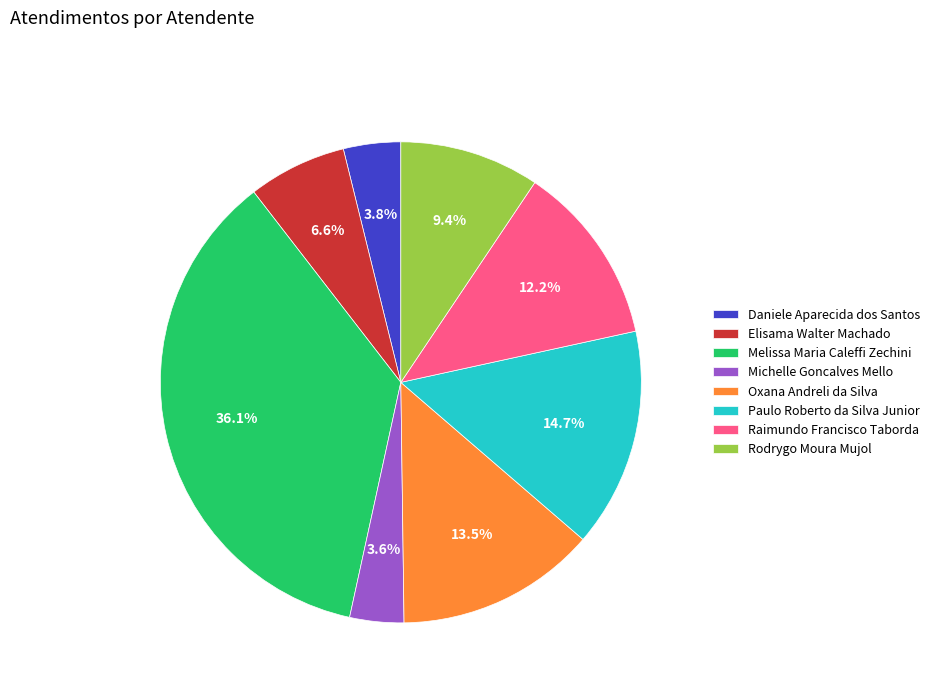

Is Michelle Goncalves Mello the majority of the pie?

No